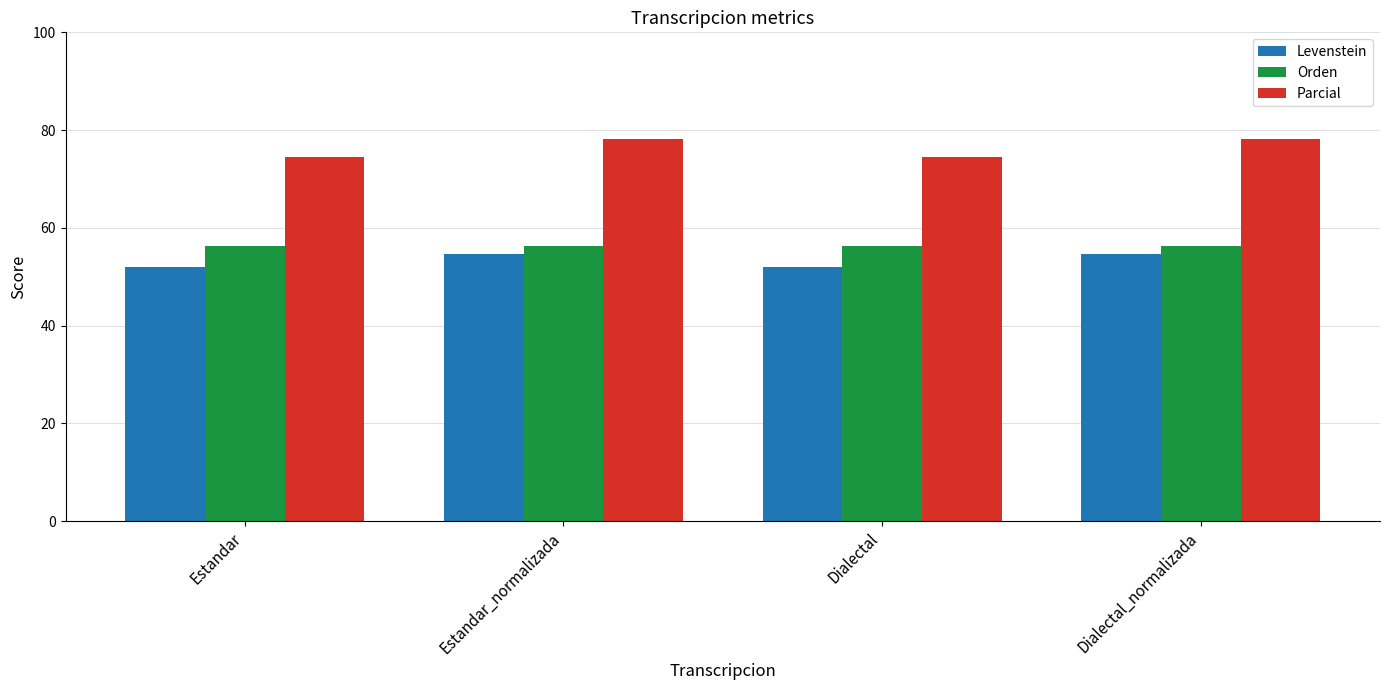

Rank the series at Dialectal from lowest to highest value.

Levenstein, Orden, Parcial